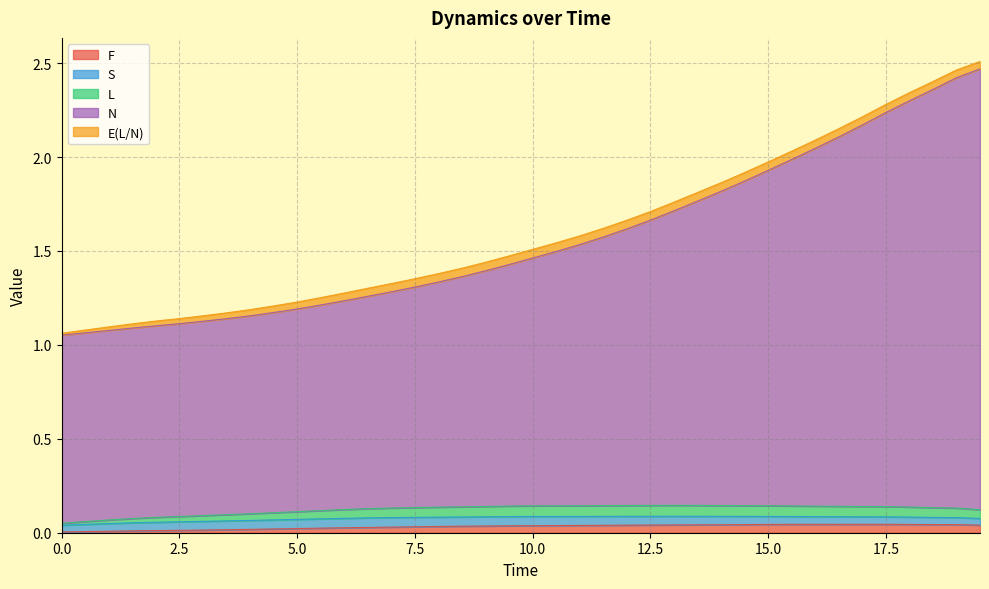

At how many categories does at least one series exceed 1?

40